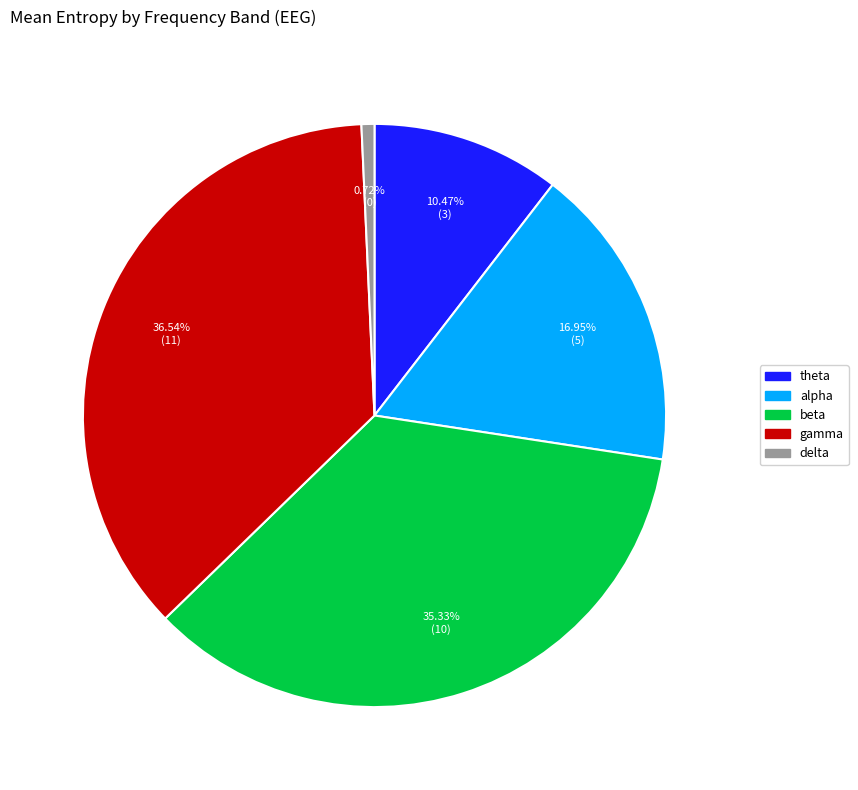

Combined, do gamma and delta account for over 50%?

No